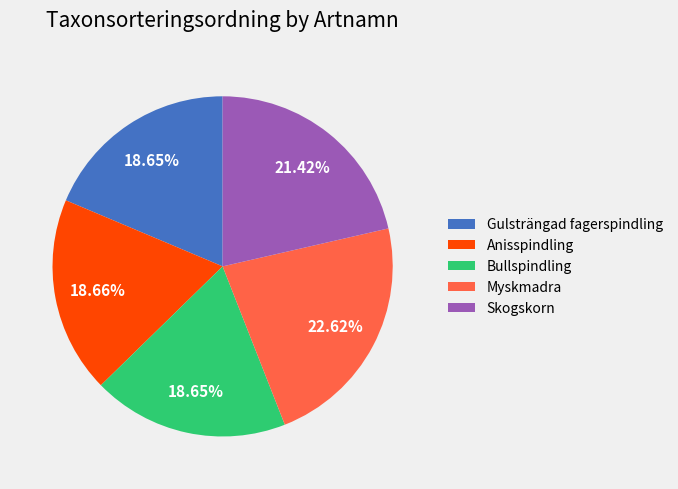

To the nearest percent, what is the difference between the largest and smallest slice percentages?

4%